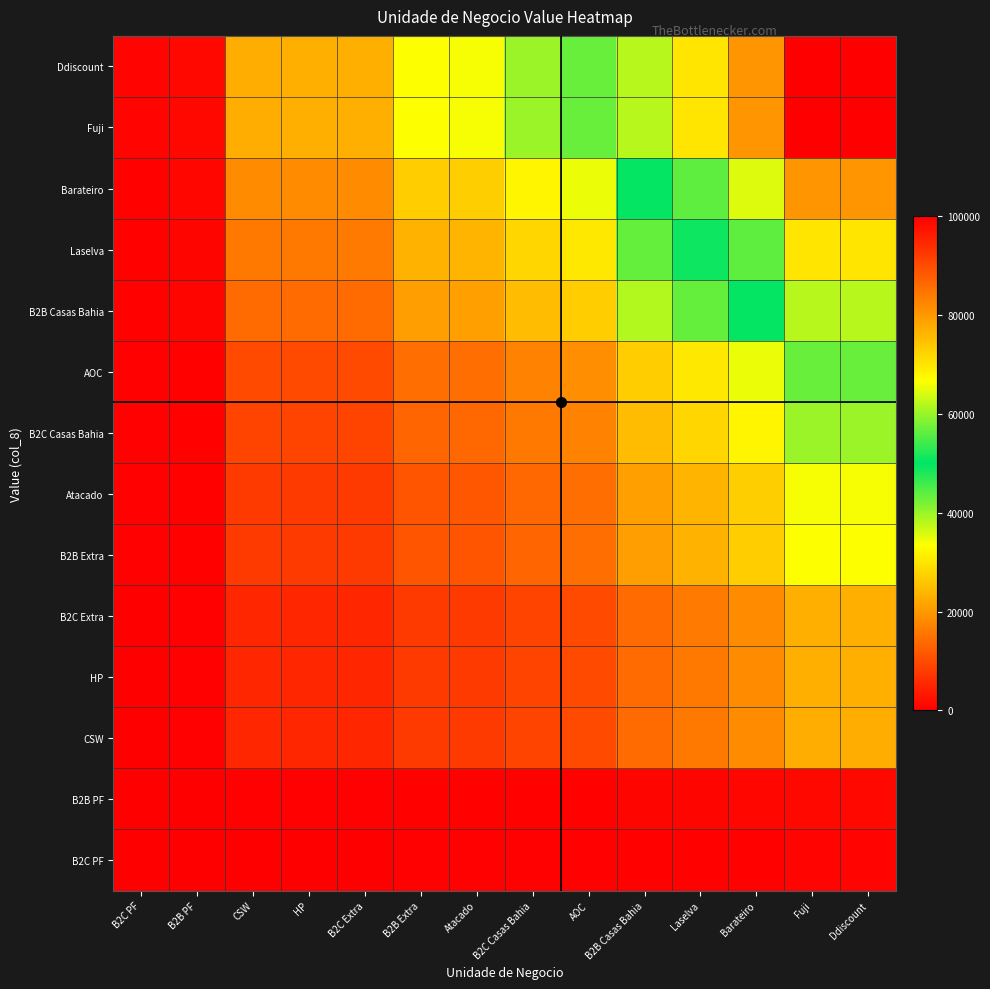

Between B2B Casas Bahia and Barateiro, which is larger?

Barateiro